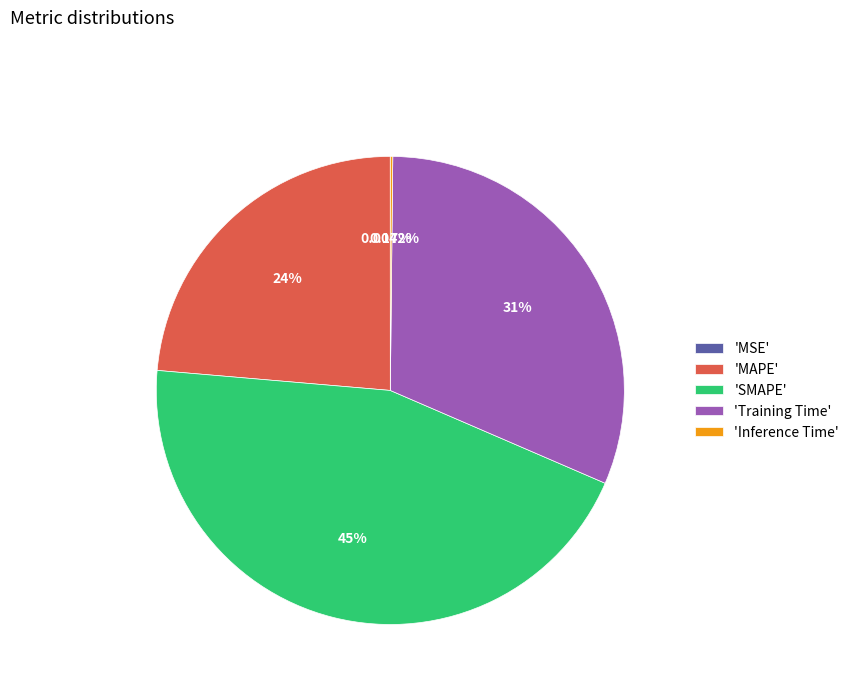

Does 'SMAPE' account for over 50% of the chart?

No